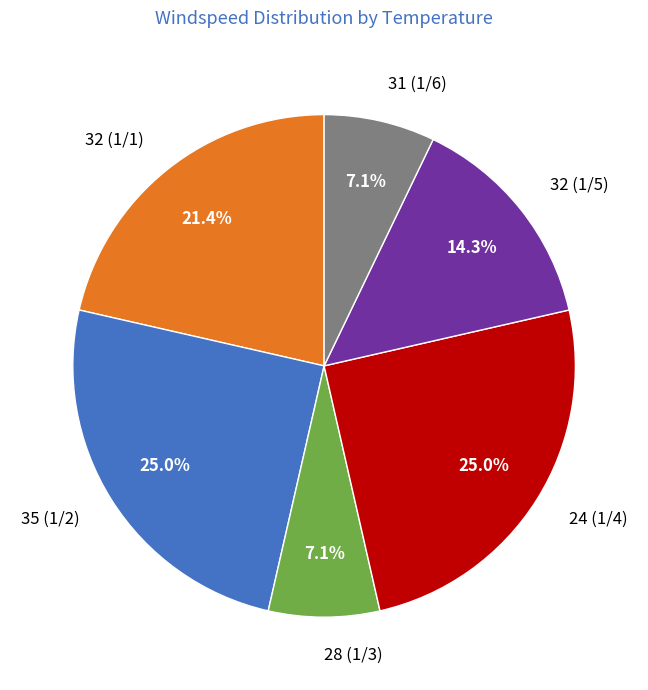

How much of the chart is everything except 24 (1/4)?

75.0%